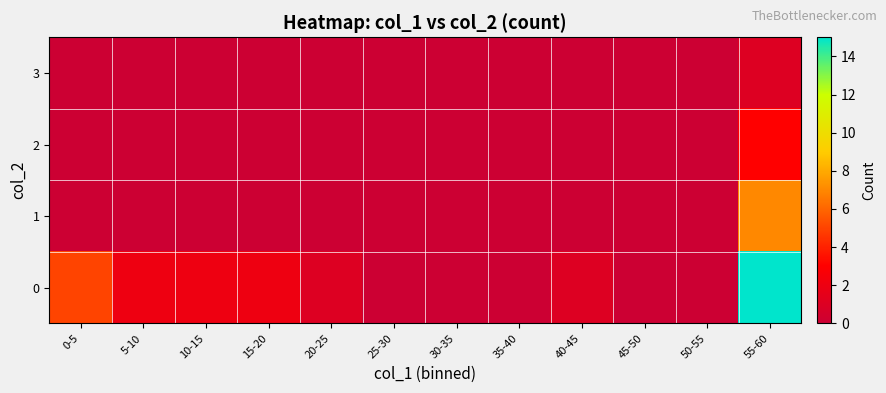

Reading left to right, transcribe all the data shown in this chart.

0: 0-5=5	5-10=2	10-15=2	15-20=2	20-25=1	25-30=0	30-35=0	35-40=0	40-45=1	45-50=0	50-55=0	55-60=15
1: 0-5=0	5-10=0	10-15=0	15-20=0	20-25=0	25-30=0	30-35=0	35-40=0	40-45=0	45-50=0	50-55=0	55-60=7
2: 0-5=0	5-10=0	10-15=0	15-20=0	20-25=0	25-30=0	30-35=0	35-40=0	40-45=0	45-50=0	50-55=0	55-60=3
3: 0-5=0	5-10=0	10-15=0	15-20=0	20-25=0	25-30=0	30-35=0	35-40=0	40-45=0	45-50=0	50-55=0	55-60=1